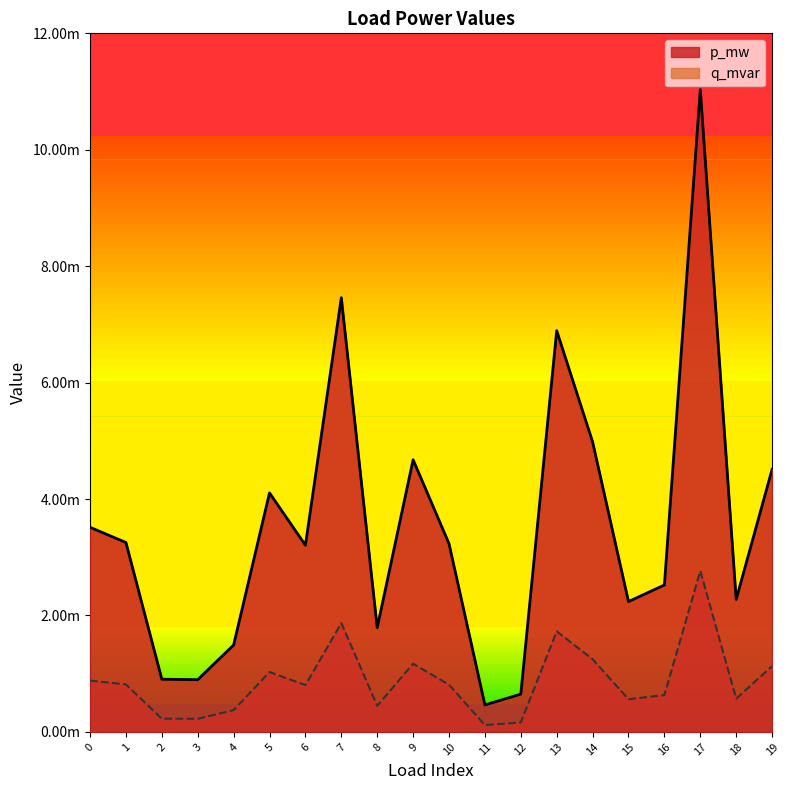

What are all the series names shown in the legend?

p_mw, q_mvar